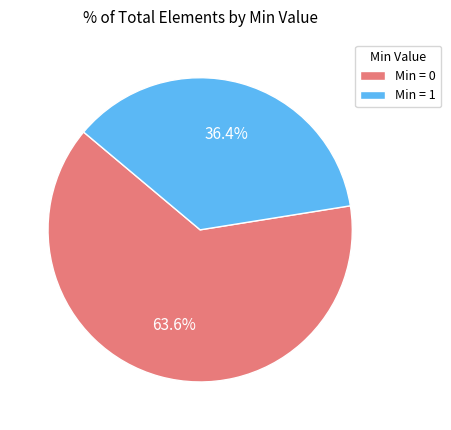

Is there a majority slice in this chart?

Yes